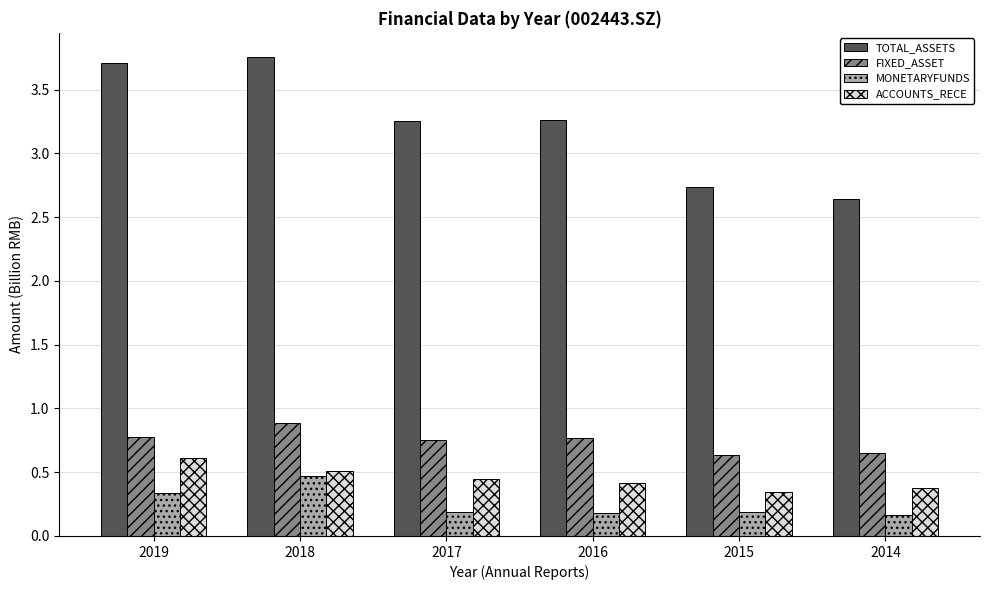

Is the value of FIXED_ASSET at 2014 greater than the value of MONETARYFUNDS at 2015?

Yes